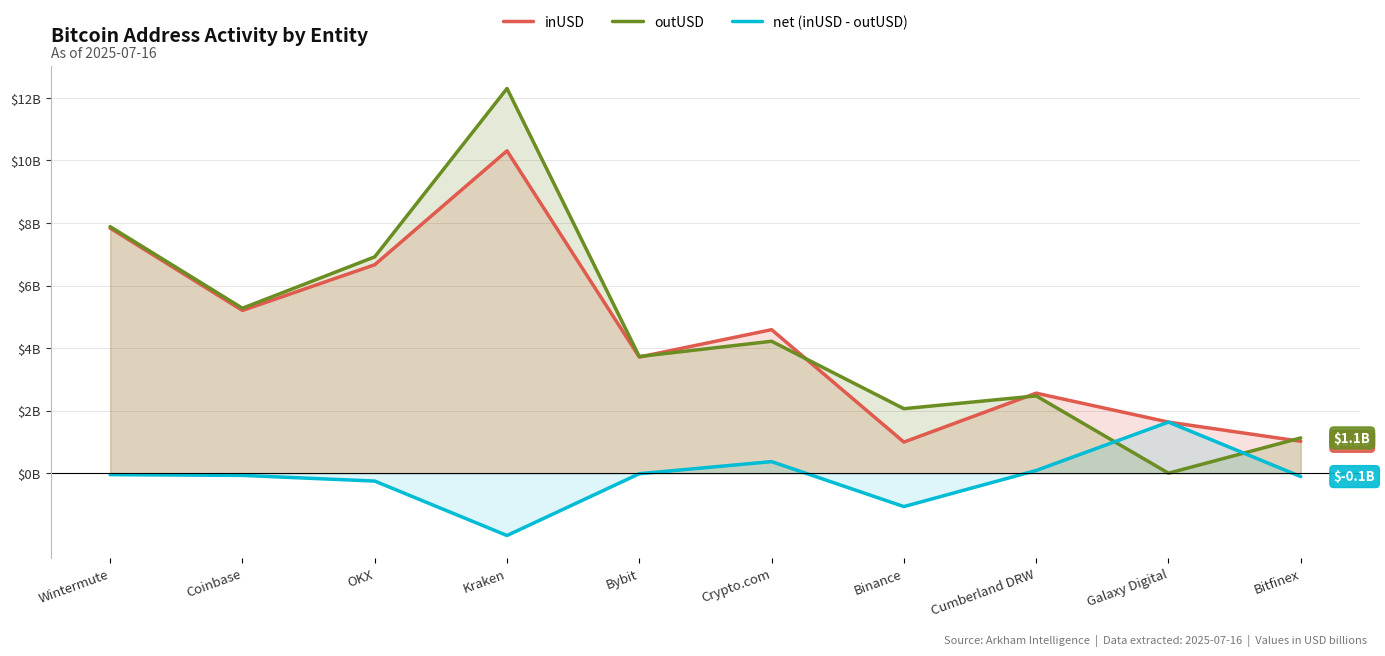

Reading right to left, what are all the values shown in this chart?

inUSD: Bitfinex=1.0	Galaxy Digital=1.6	Cumberland DRW=2.6	Binance=1.0	Crypto.com=4.6	Bybit=3.7	Kraken=10.3	OKX=6.7	Coinbase=5.2	Wintermute=7.8
outUSD: Bitfinex=1.1	Galaxy Digital=0.0	Cumberland DRW=2.5	Binance=2.1	Crypto.com=4.2	Bybit=3.7	Kraken=12.3	OKX=6.9	Coinbase=5.3	Wintermute=7.9
net (inUSD - outUSD): Bitfinex=-0.1	Galaxy Digital=1.6	Cumberland DRW=0.1	Binance=-1.1	Crypto.com=0.4	Bybit=-0.0	Kraken=-2.0	OKX=-0.3	Coinbase=-0.1	Wintermute=-0.0